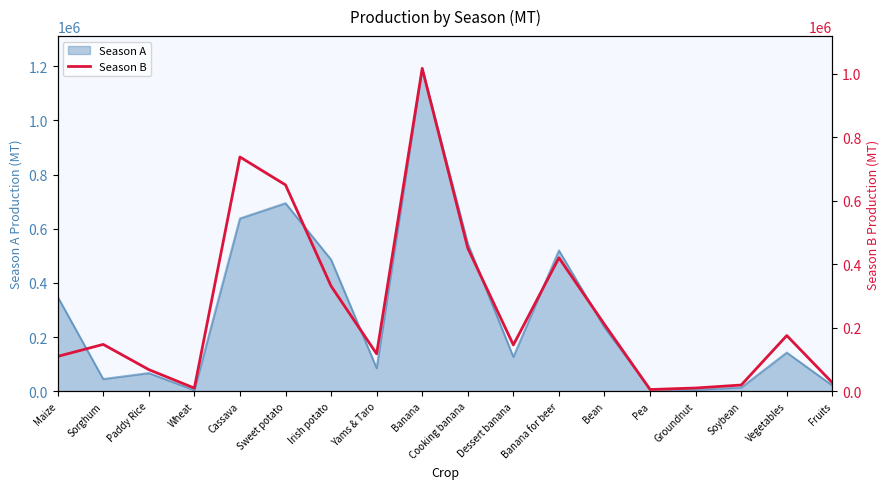

What position from the left is Bean?

13